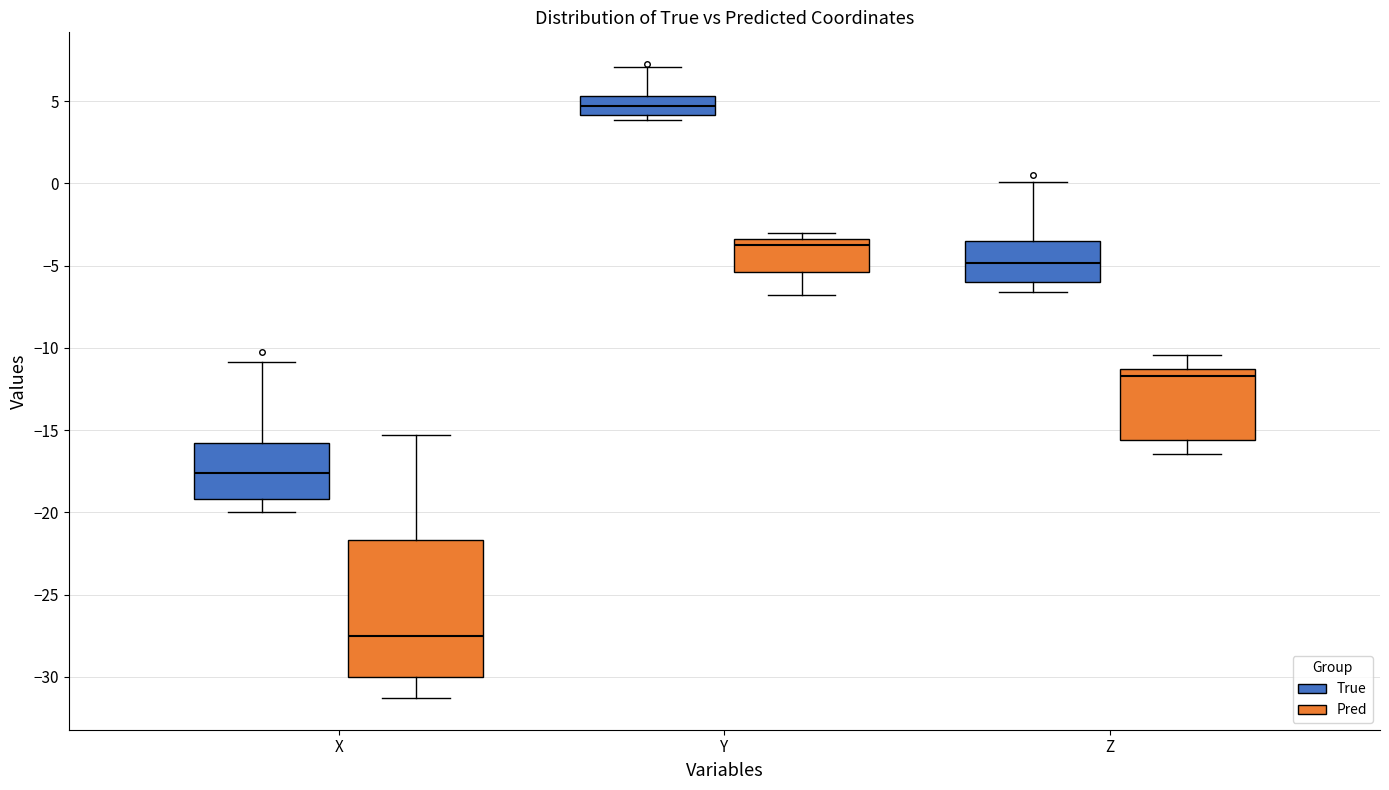

Which box is the tallest, from its lower edge to its upper edge?

X (Pred)